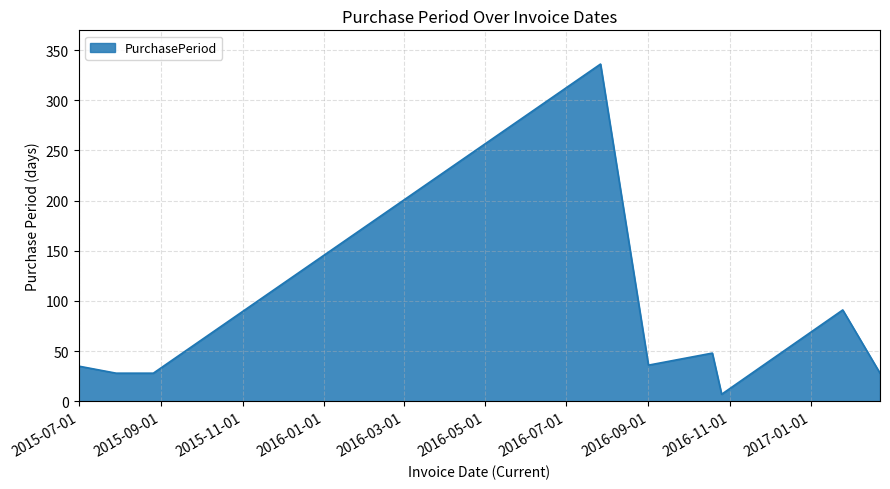

What is the greatest value displayed?

336